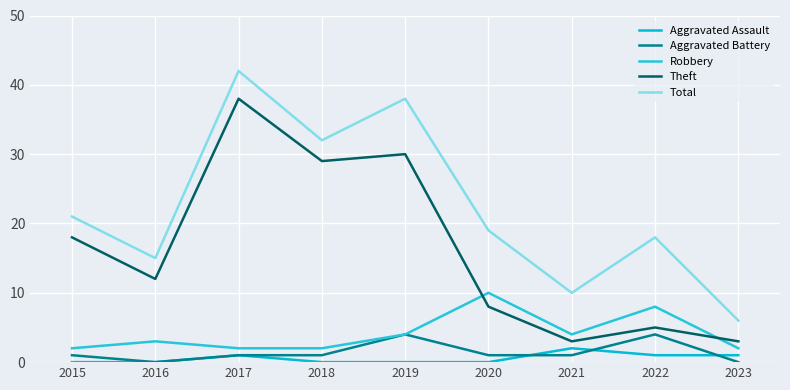

How many intersections are there between Aggravated Assault and Aggravated Battery?

3